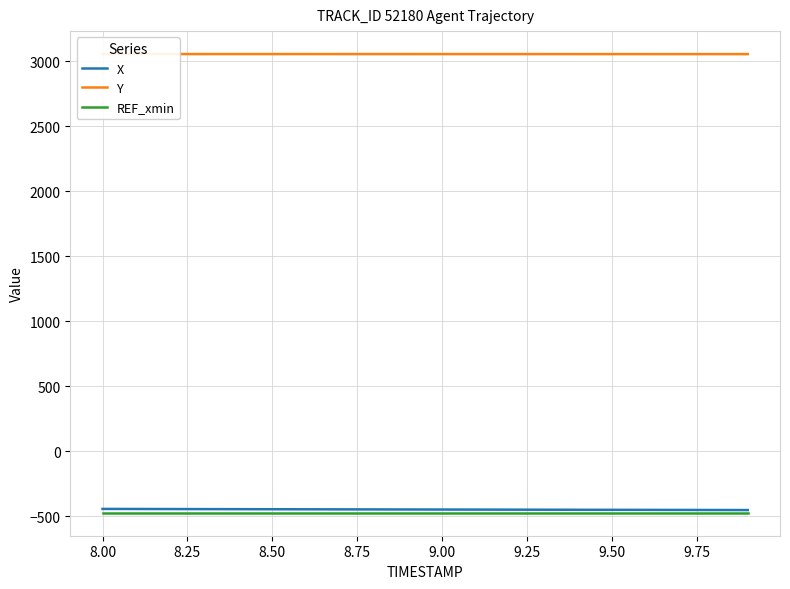

What is the highest value of the X series?

-444.8